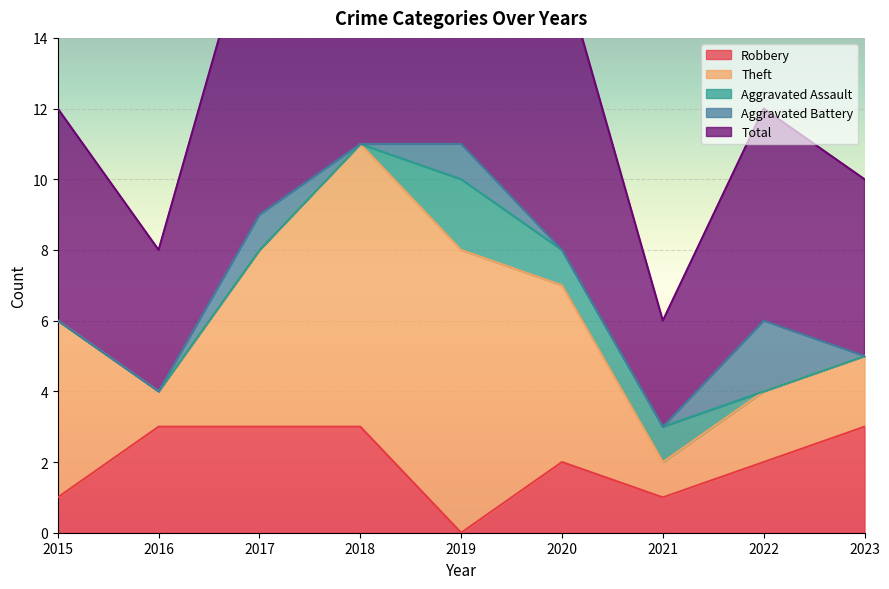

What is the maximum value shown in the chart?

11